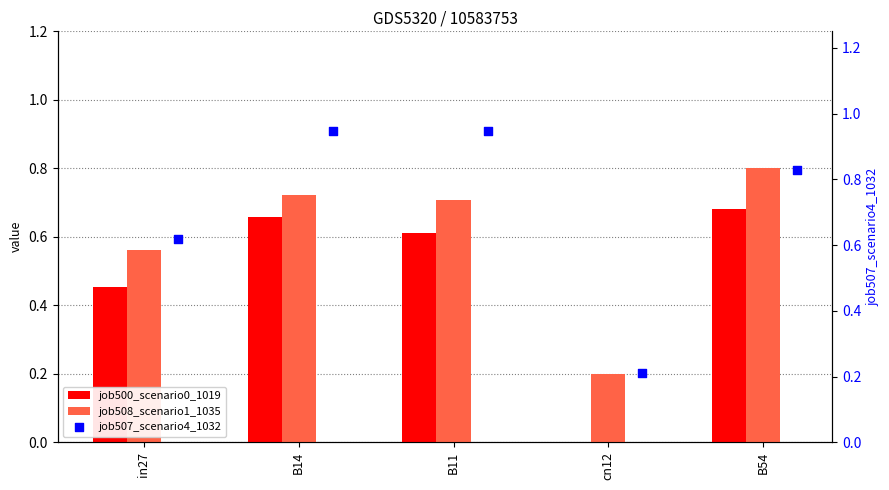

Is the value of job508_scenario1_1035 at B14 greater than the value of job500_scenario0_1019 at B11?

Yes